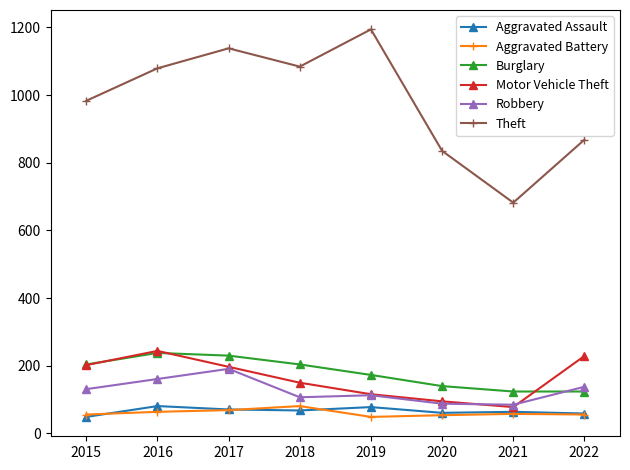

What is the greatest value displayed?

1194